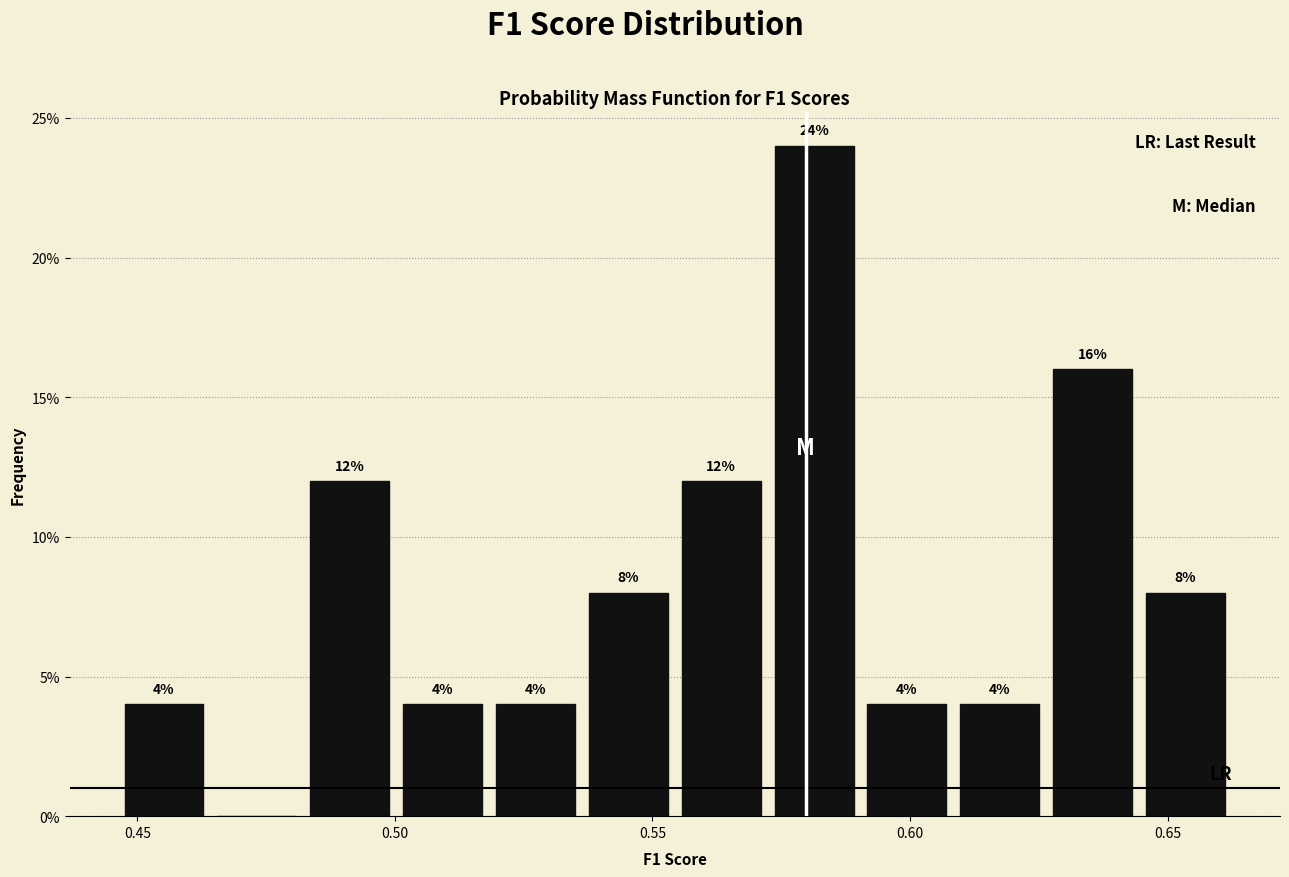

Around what value on the x-axis is the tallest bar? Give the approximate position of its centre, as read against the axis.

0.580